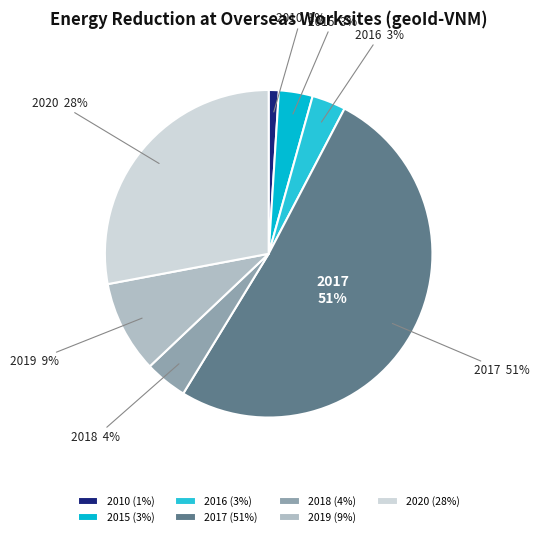

To the nearest percent, what portion does 2015 represent?

3%